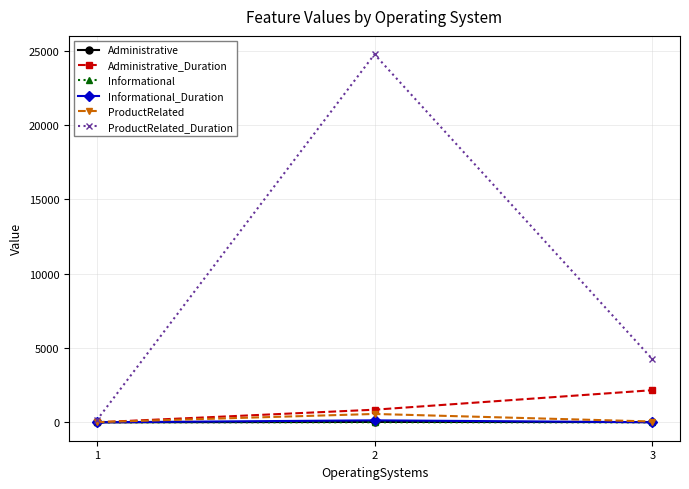

Which series changed the most between 1 and 3?

ProductRelated_Duration